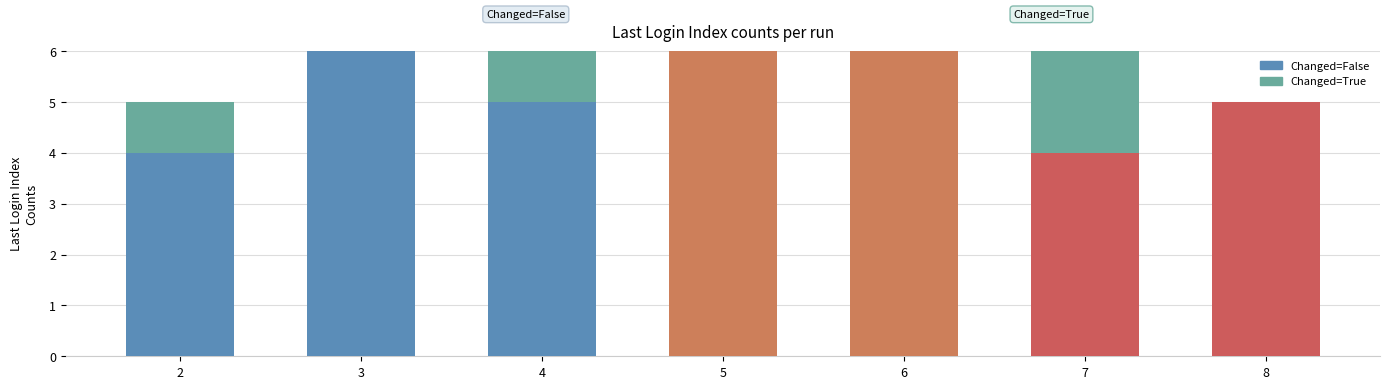

What is the total value across all series at 8?

5